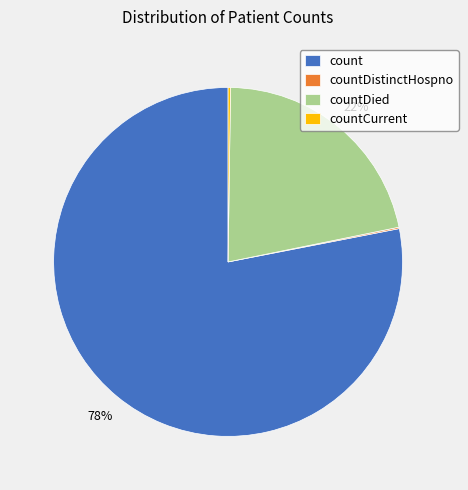

Does count represent more than half of the total?

Yes